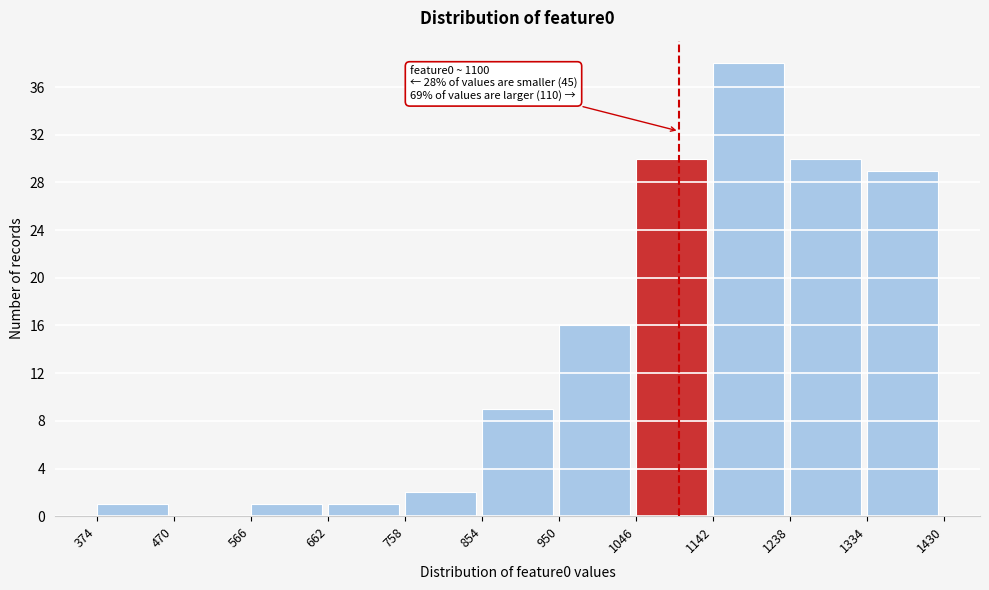

Over which range of the x-axis is the bar tallest?

1142 to 1238